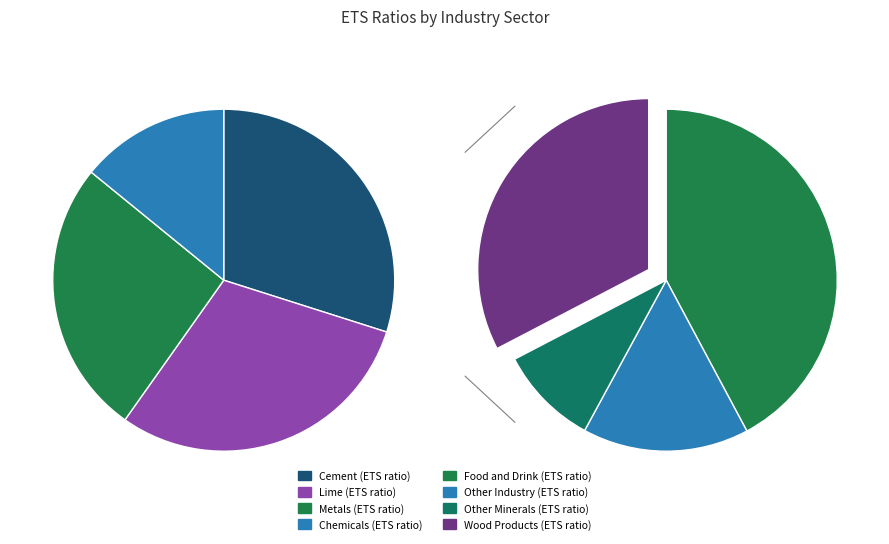

Rank the categories by value from highest to lowest.

Cement, Lime, Metals, Food and Drink, Wood Products, Chemicals, Other Industry, Other Minerals